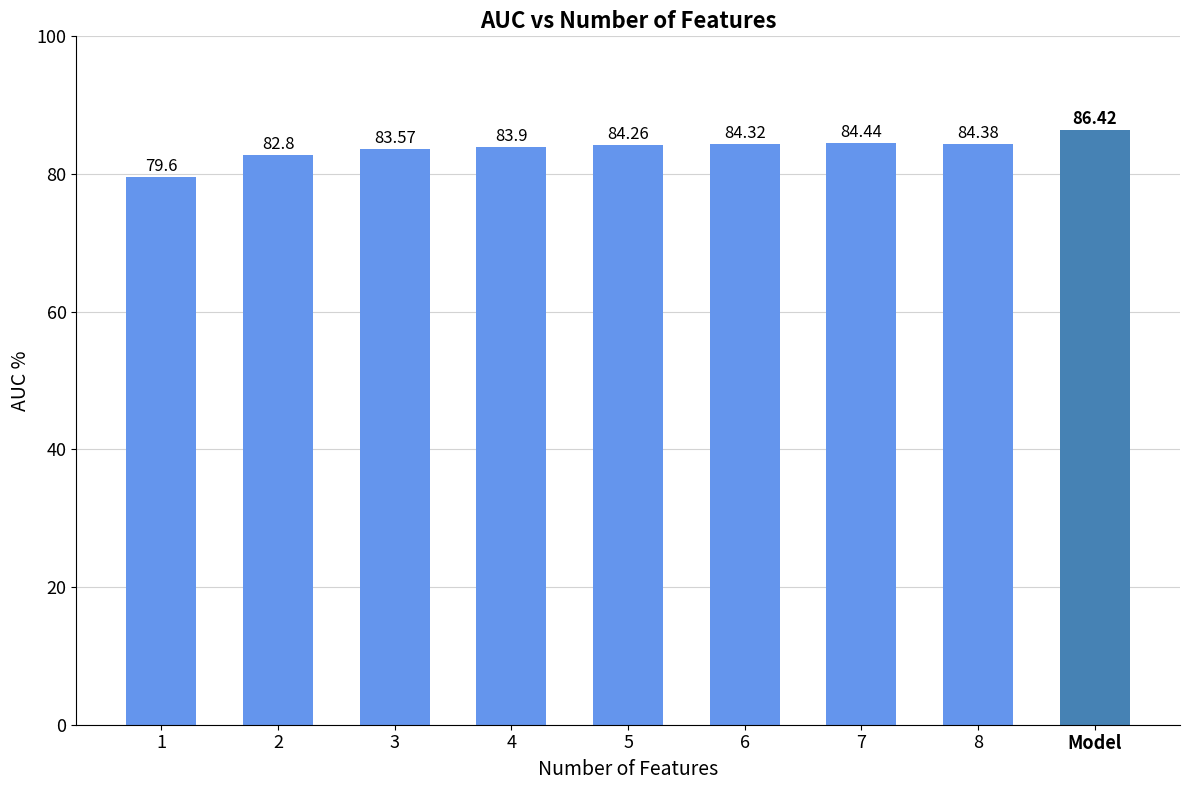

What is the change in value from 6 to 7?

+0.1